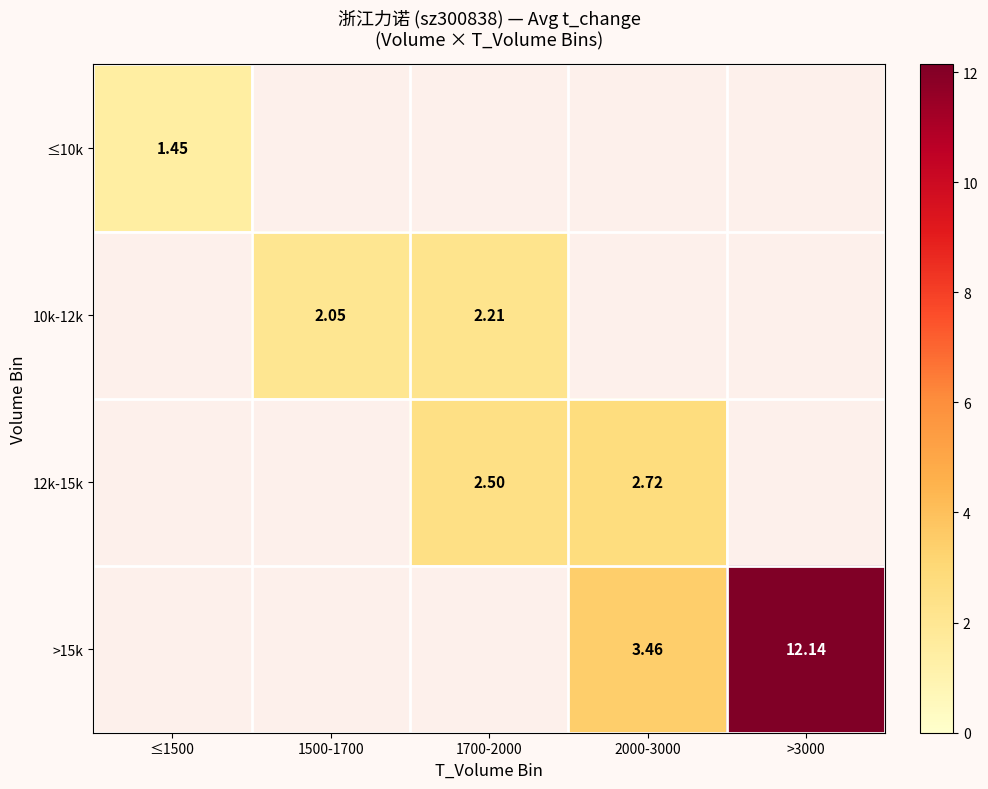

How many values in the 10k-12k series exceed 2?

2